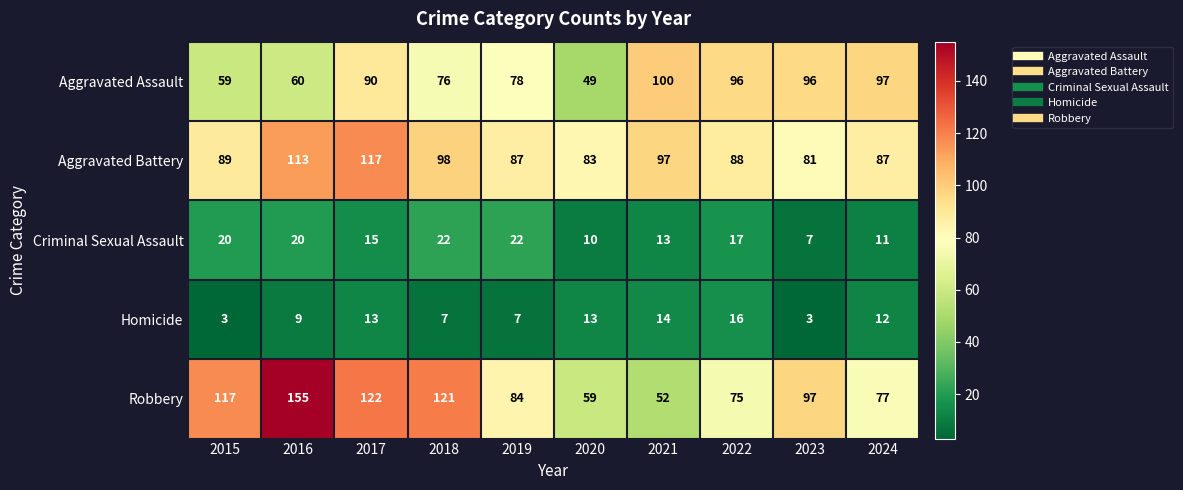

Between 2019 and 2023, which series saw the biggest shift?

Aggravated Assault